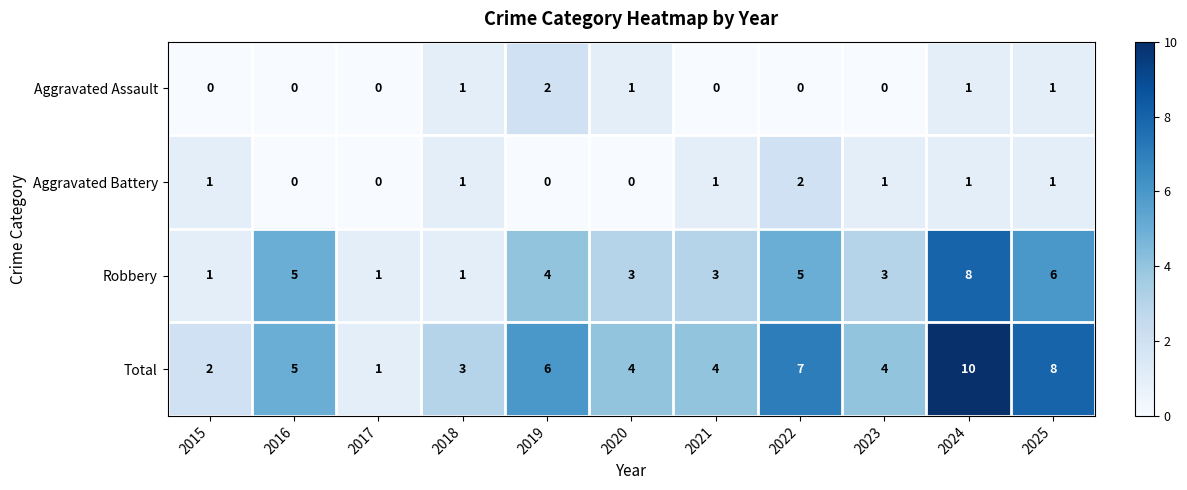

How many values in the Aggravated Battery series are below 1?

4